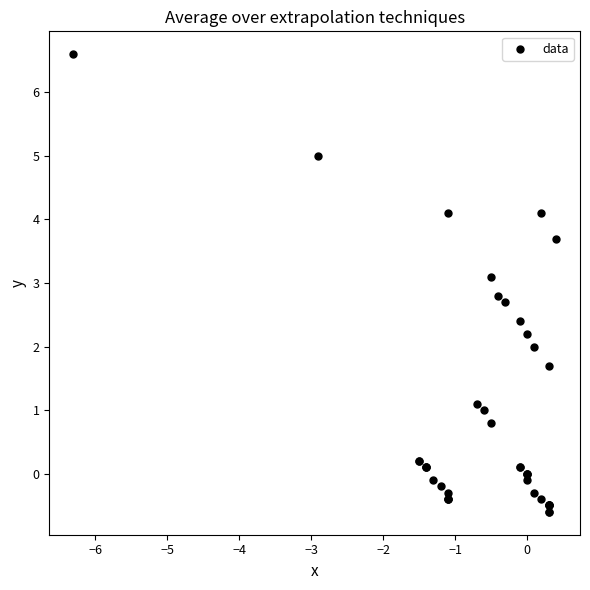

What Y value in the scatter plot is closest to 3?

3.1